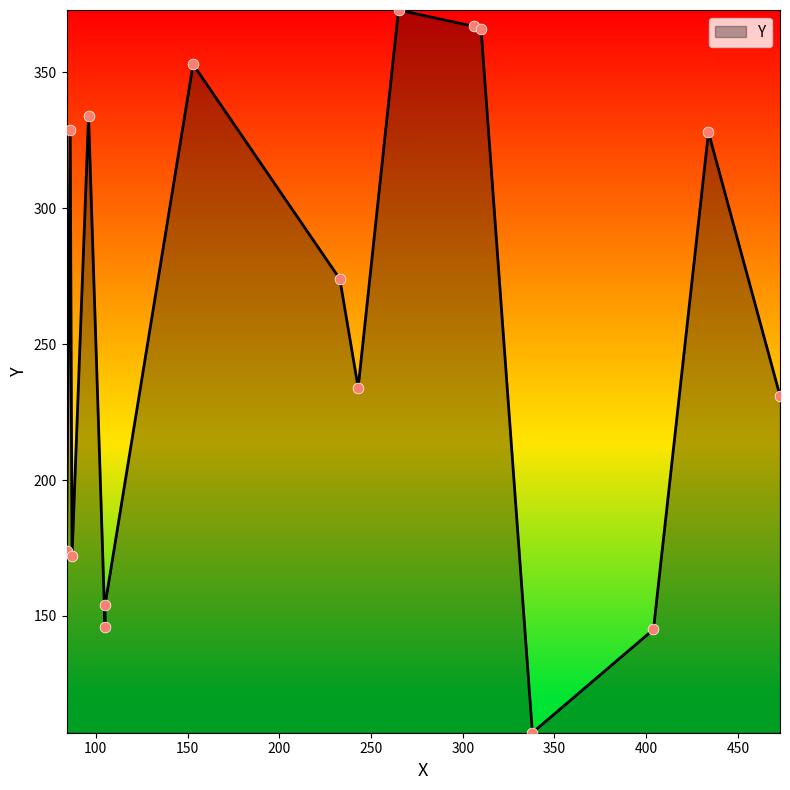

Between 338 and 105, which is larger?

105